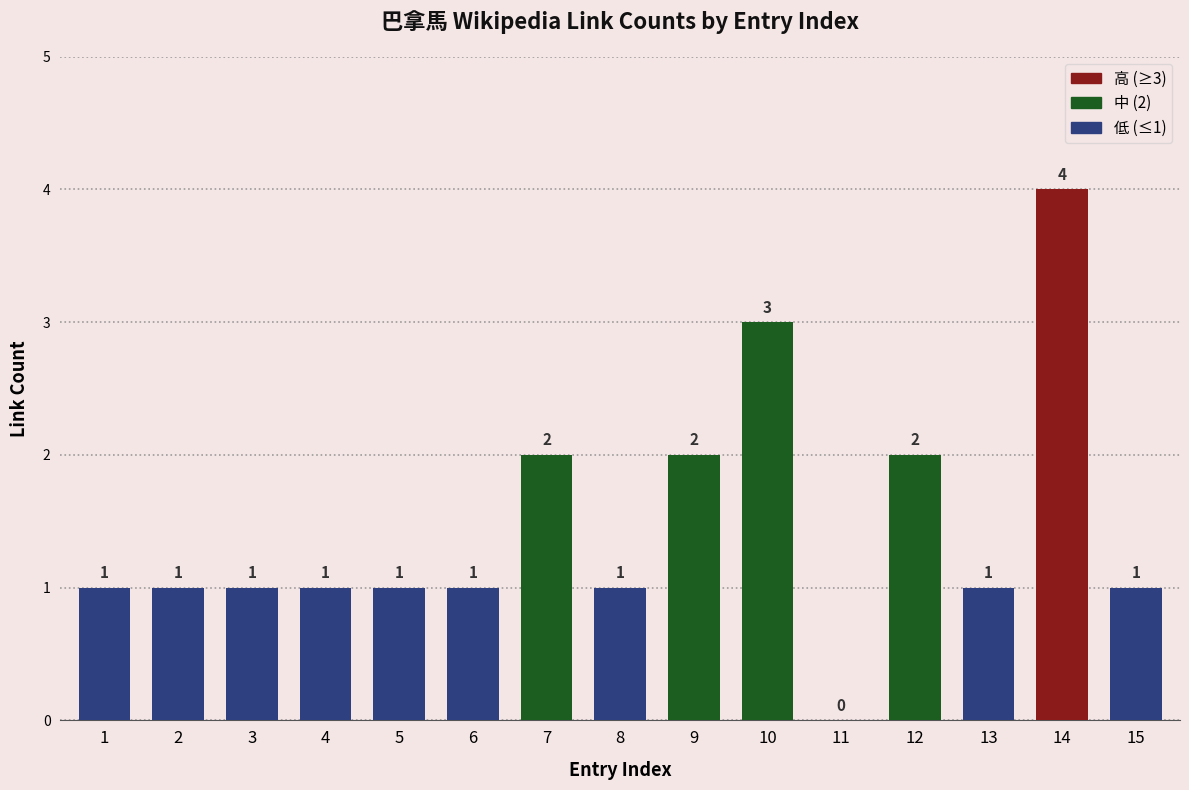

Is it true that the value at 4 is 2?

False